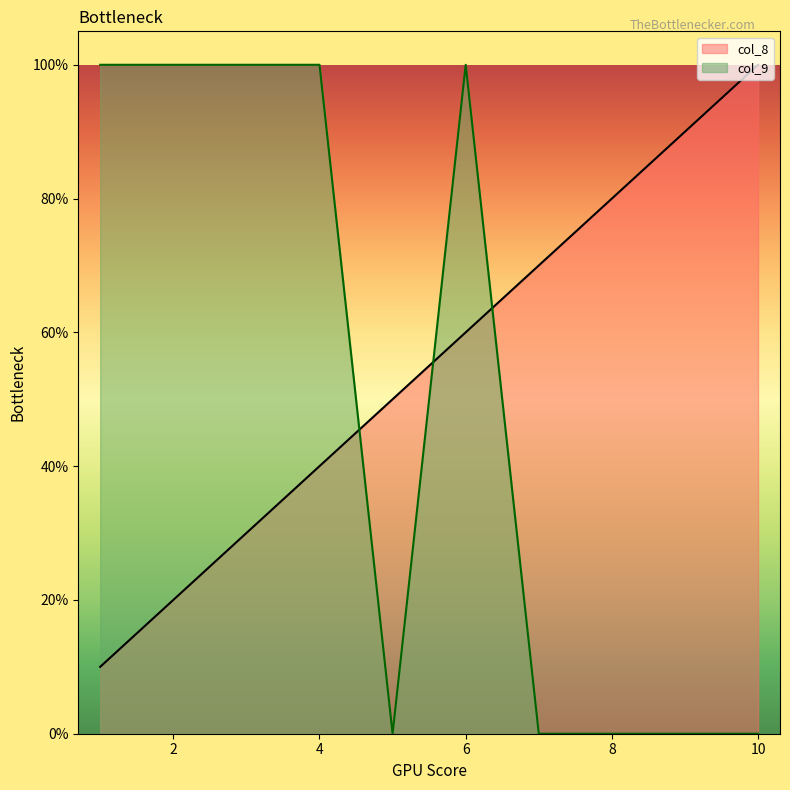

Rank the series at 2 from highest to lowest value.

col_9, col_8